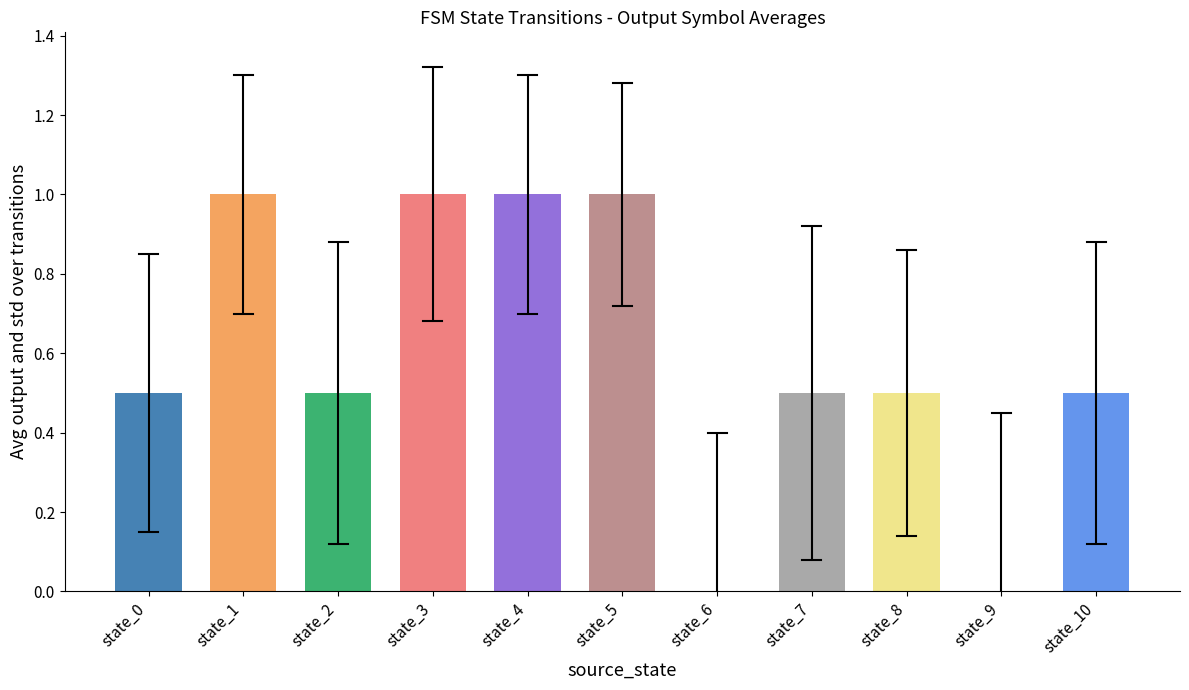

Approximately how many times larger is the value at state_1 compared to state_3?

1.0